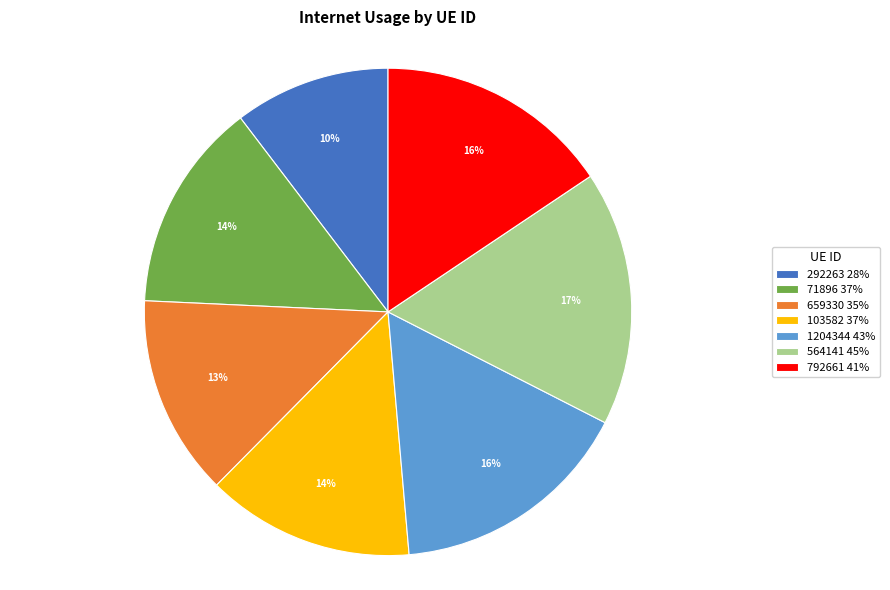

To the nearest percent, what is the combined percentage of 564141 and 292263?

27%